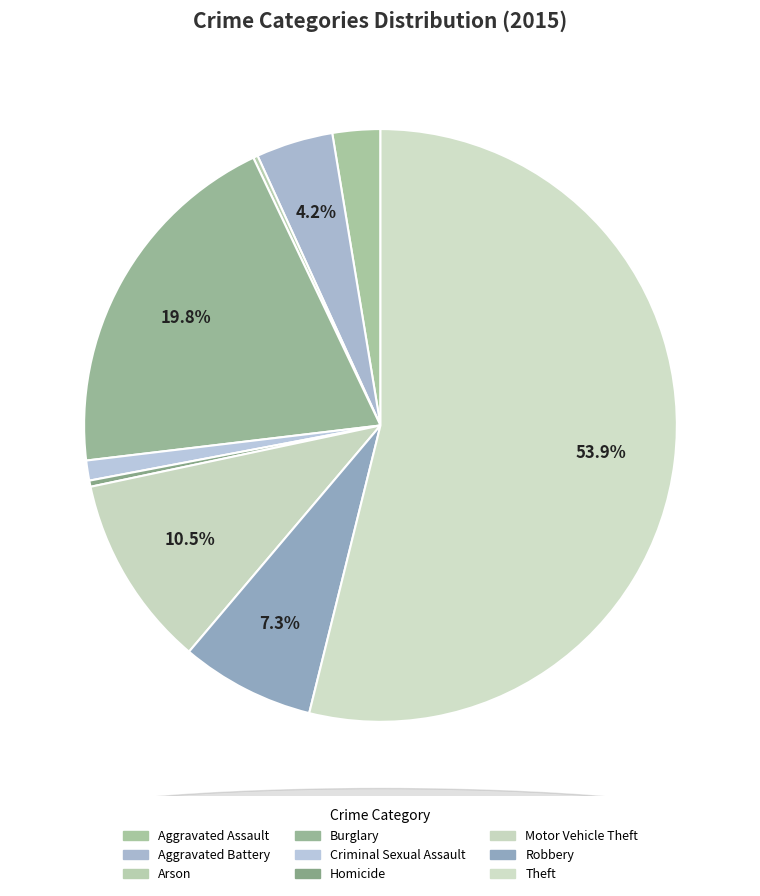

True or false: Motor Vehicle Theft accounts for 11% of the total.

True